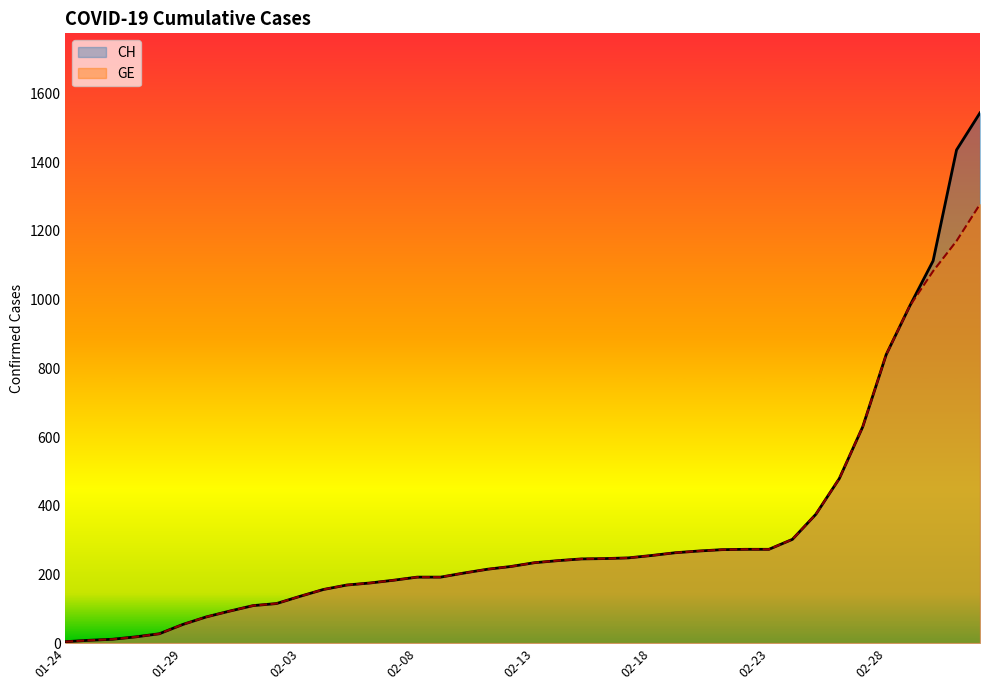

The value of CH at 2020-01-30 is 76. True or false?

True